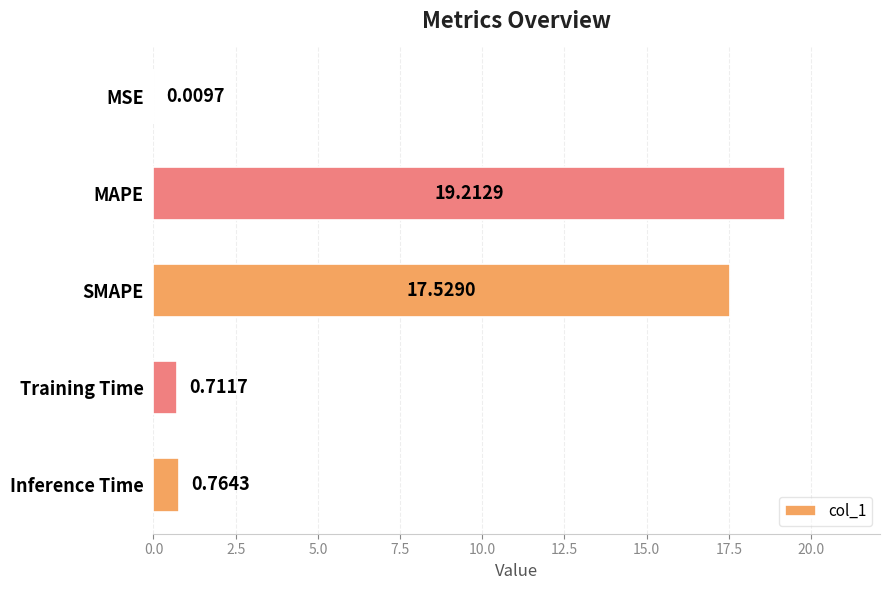

At which label is the value closest to 9?

Inference Time